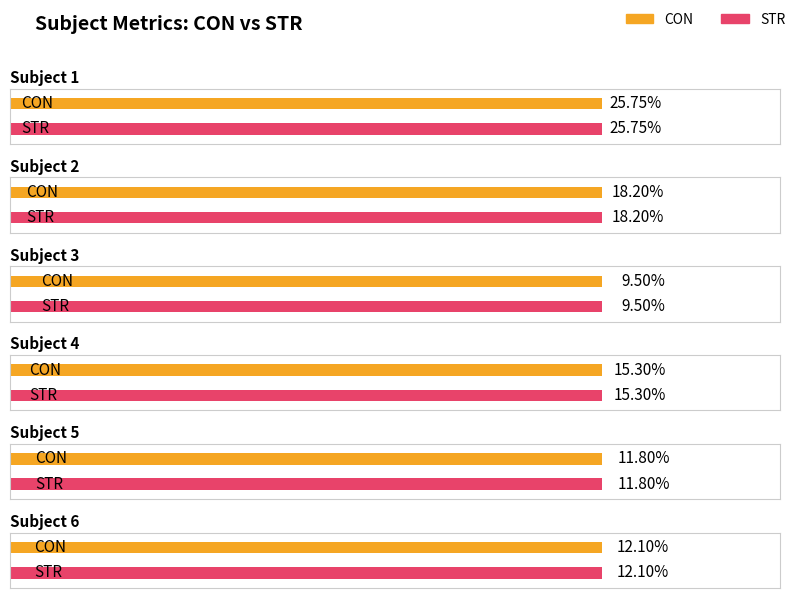

At how many categories does at least one series exceed 11?

5